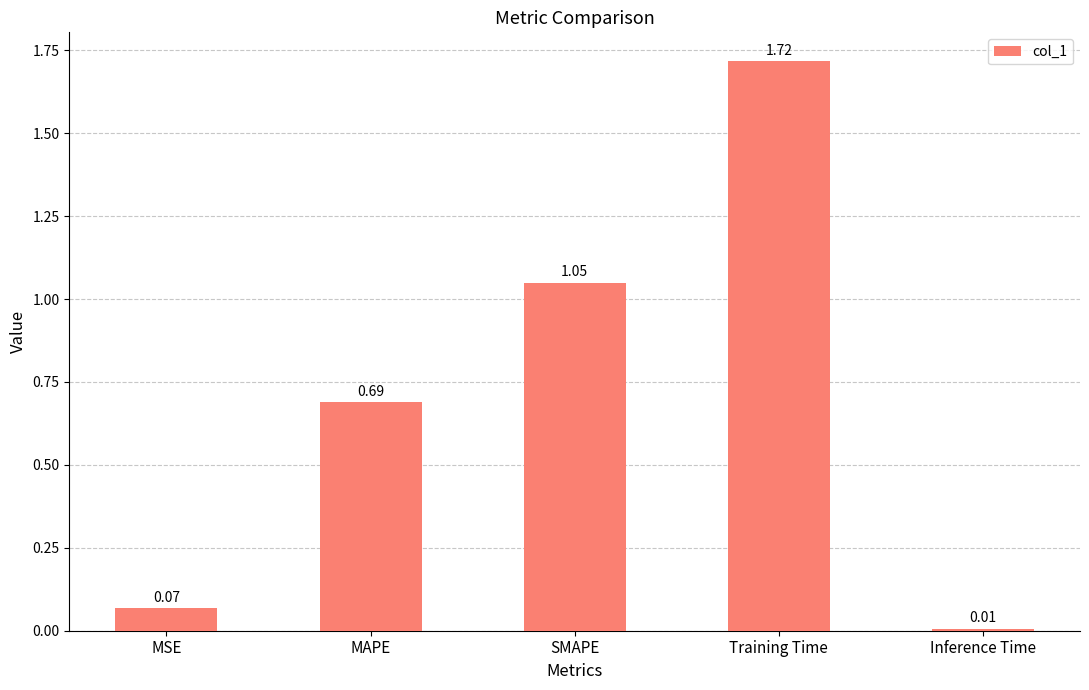

Which has a higher value, MAPE or Training Time?

Training Time